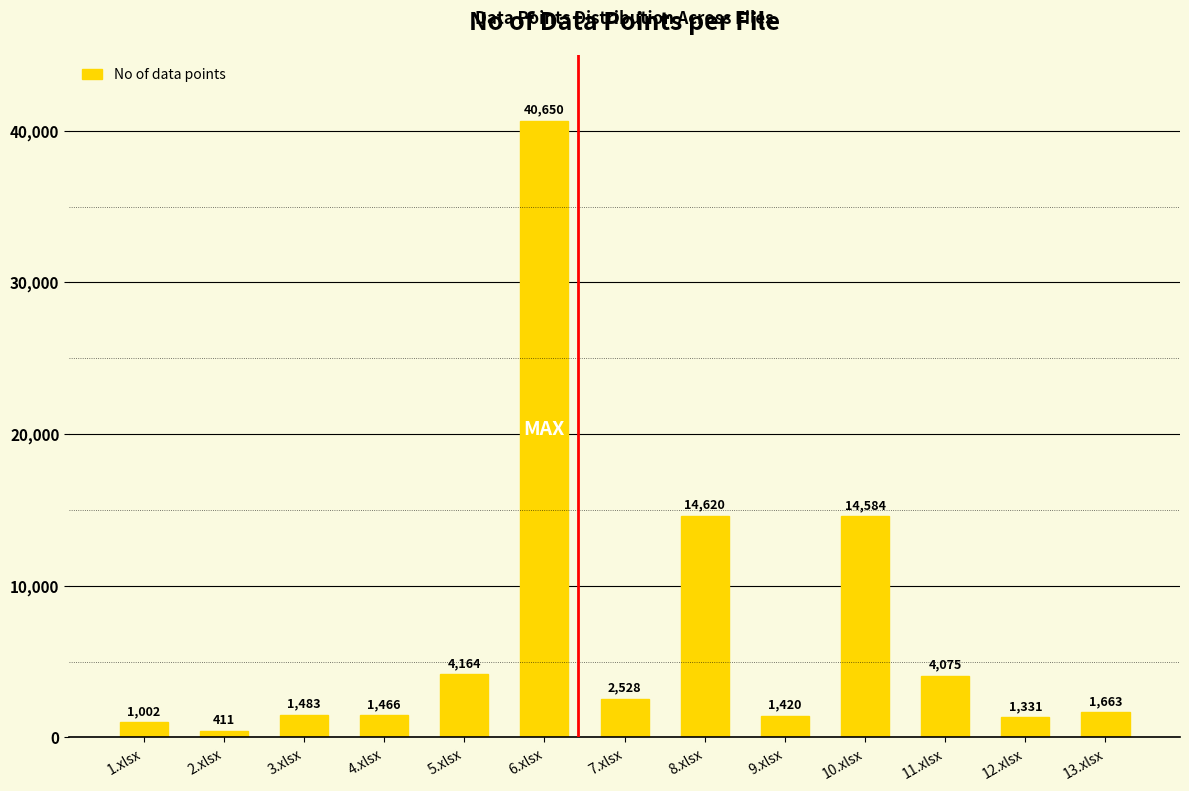

What value does the data have at 13.xlsx, to the nearest 10?

1660